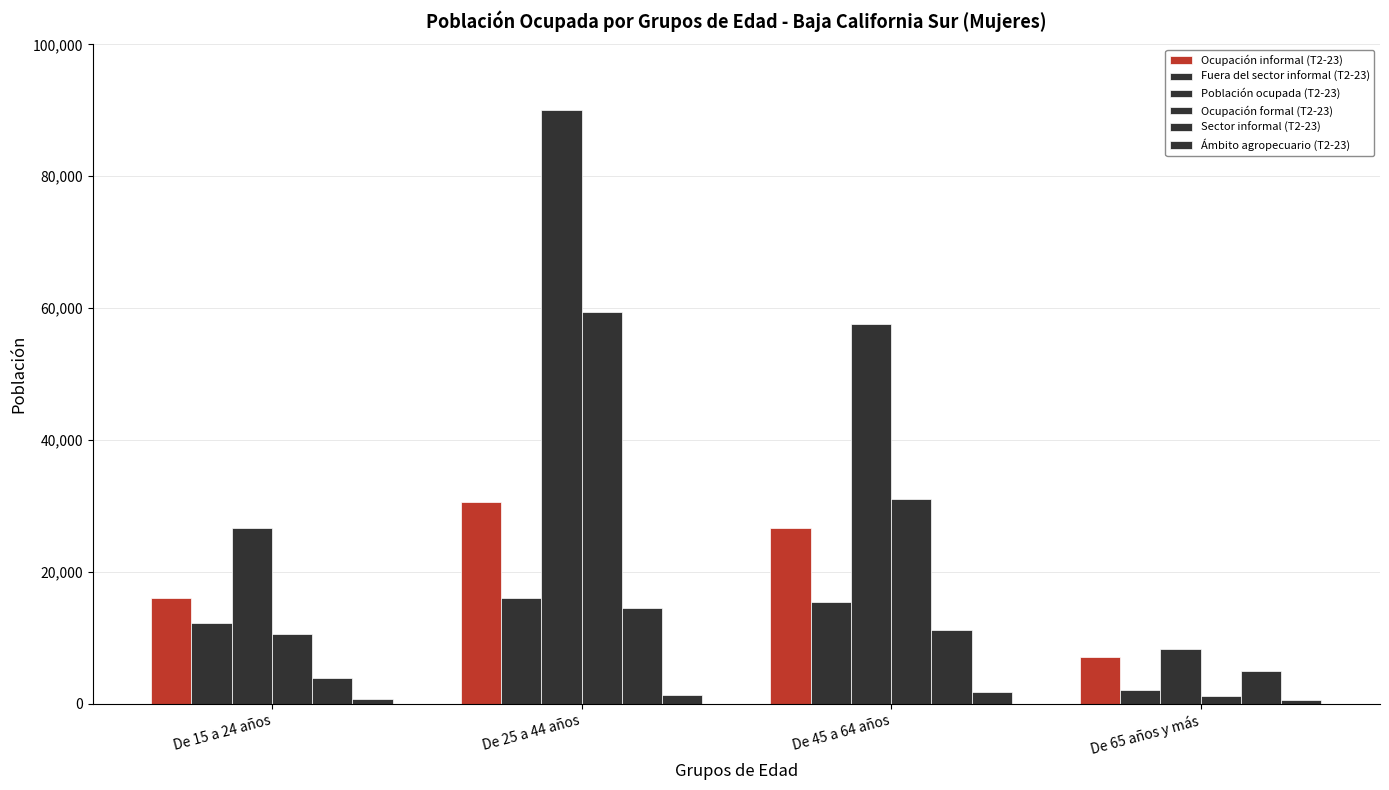

What position from the left is De 25 a 44 años?

2